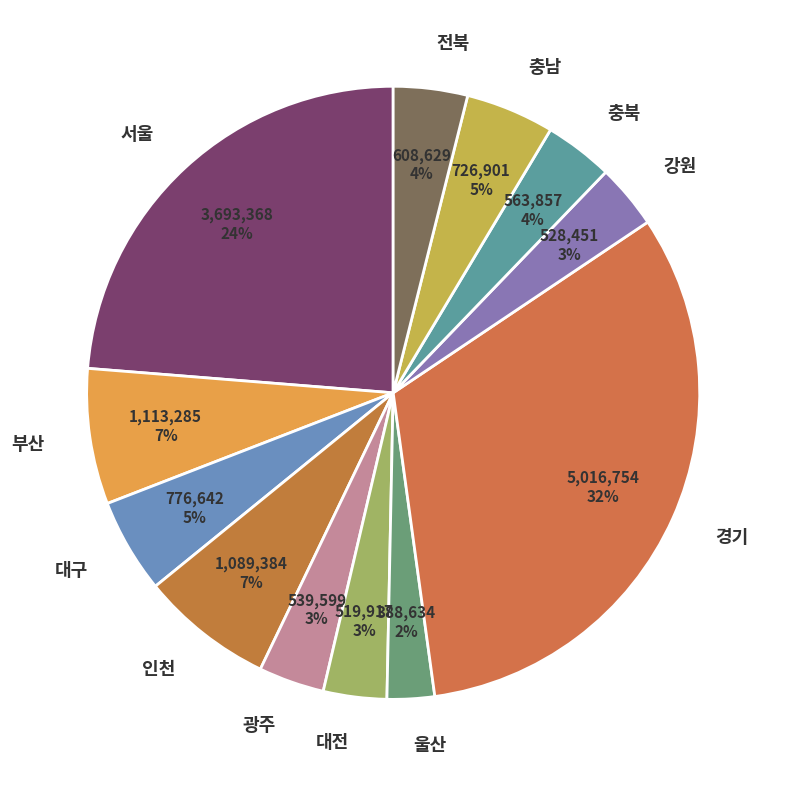

Do 인천 and 경기 together represent more than half of the pie?

No